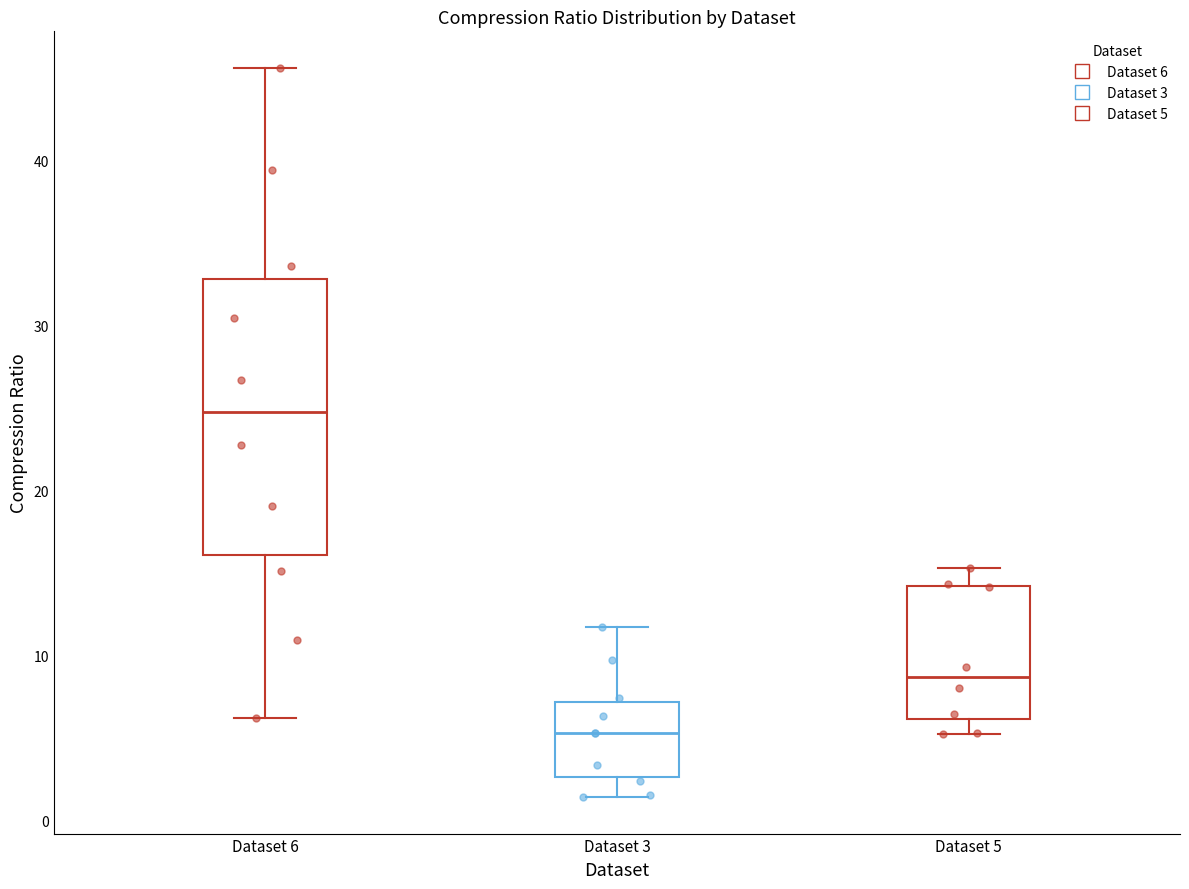

Which box's median line is the lowest?

Dataset 3